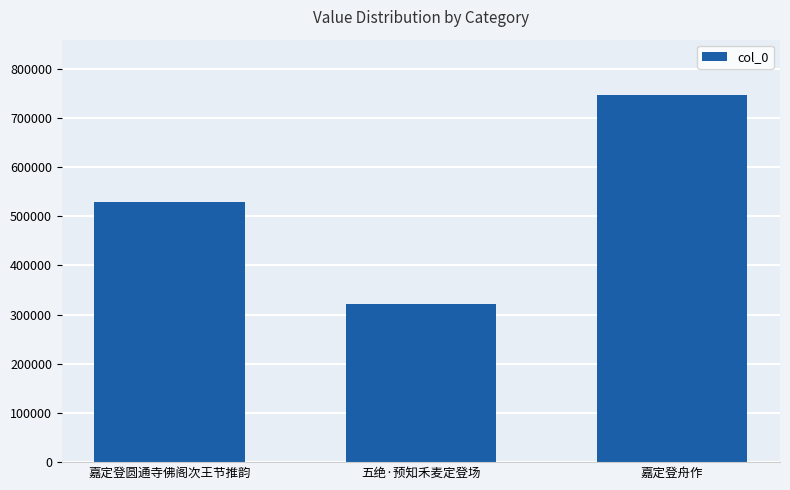

What is the label of the 1st bar from the left?

嘉定登圆通寺佛阁次王节推韵